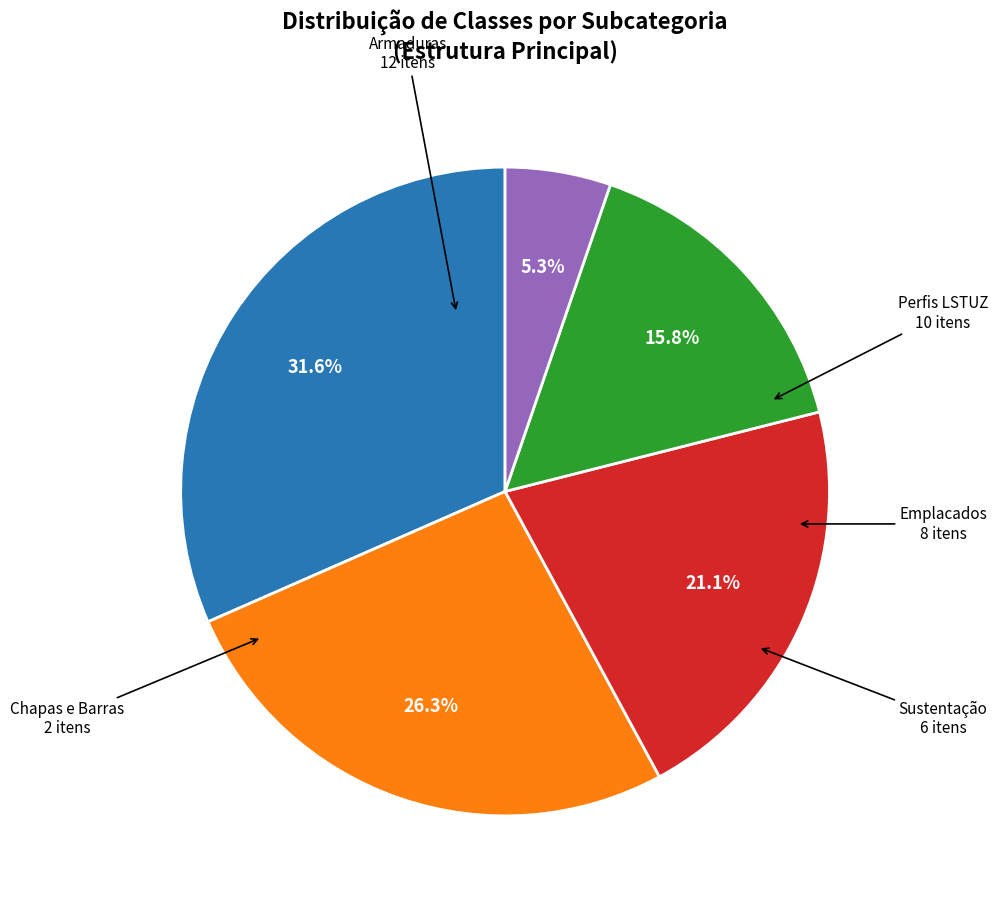

What is the total percentage of Emplacados and Armaduras?

52.6%